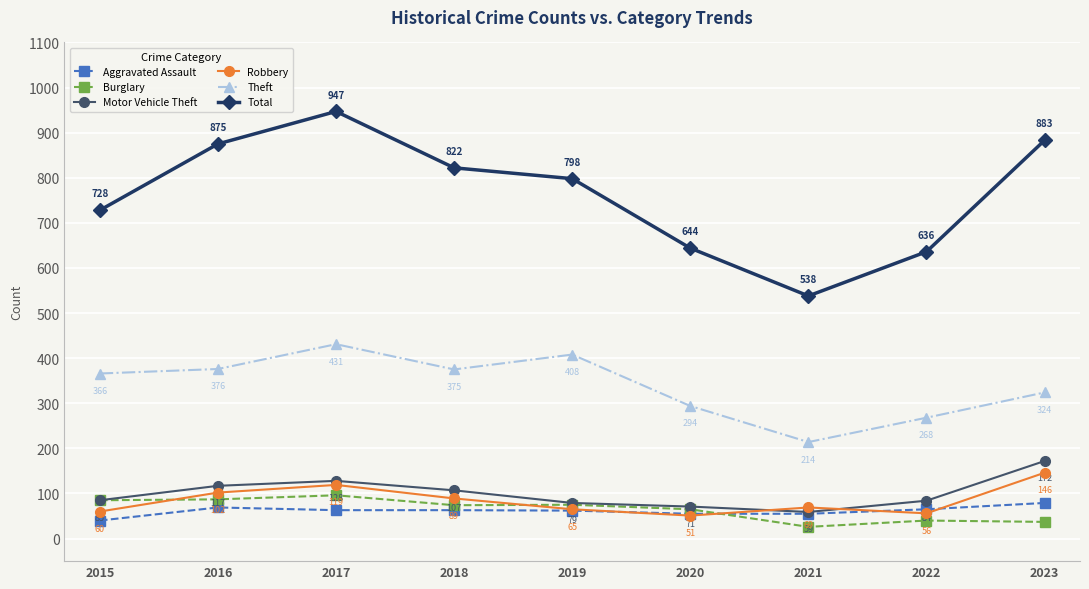

How many interior local peaks does the Theft series have?

2